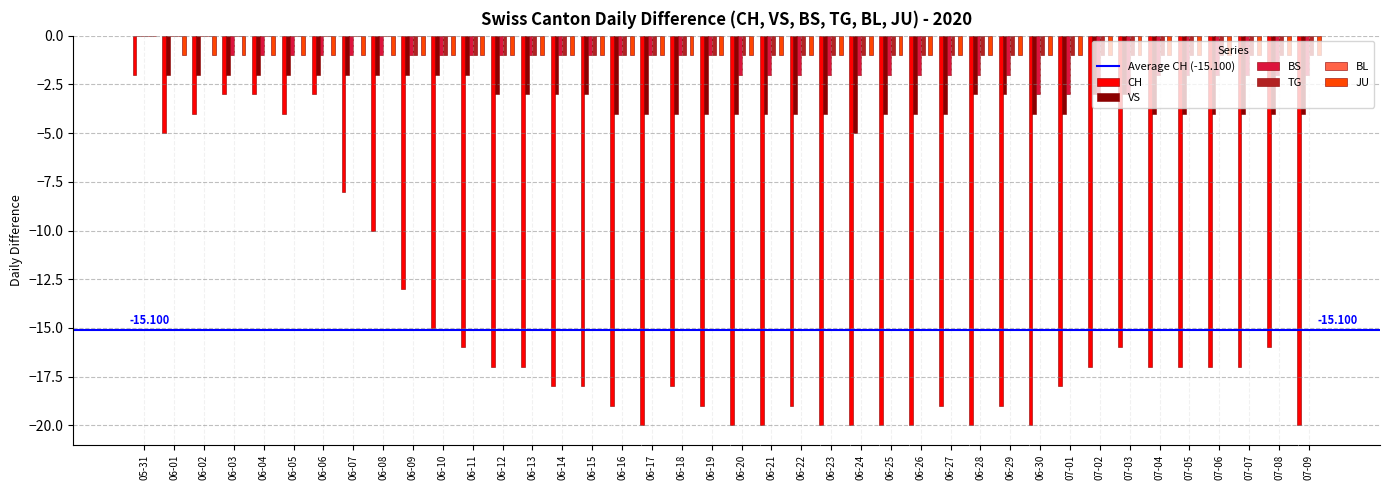

What is the spread (max minus min) of values at 06-19?

18